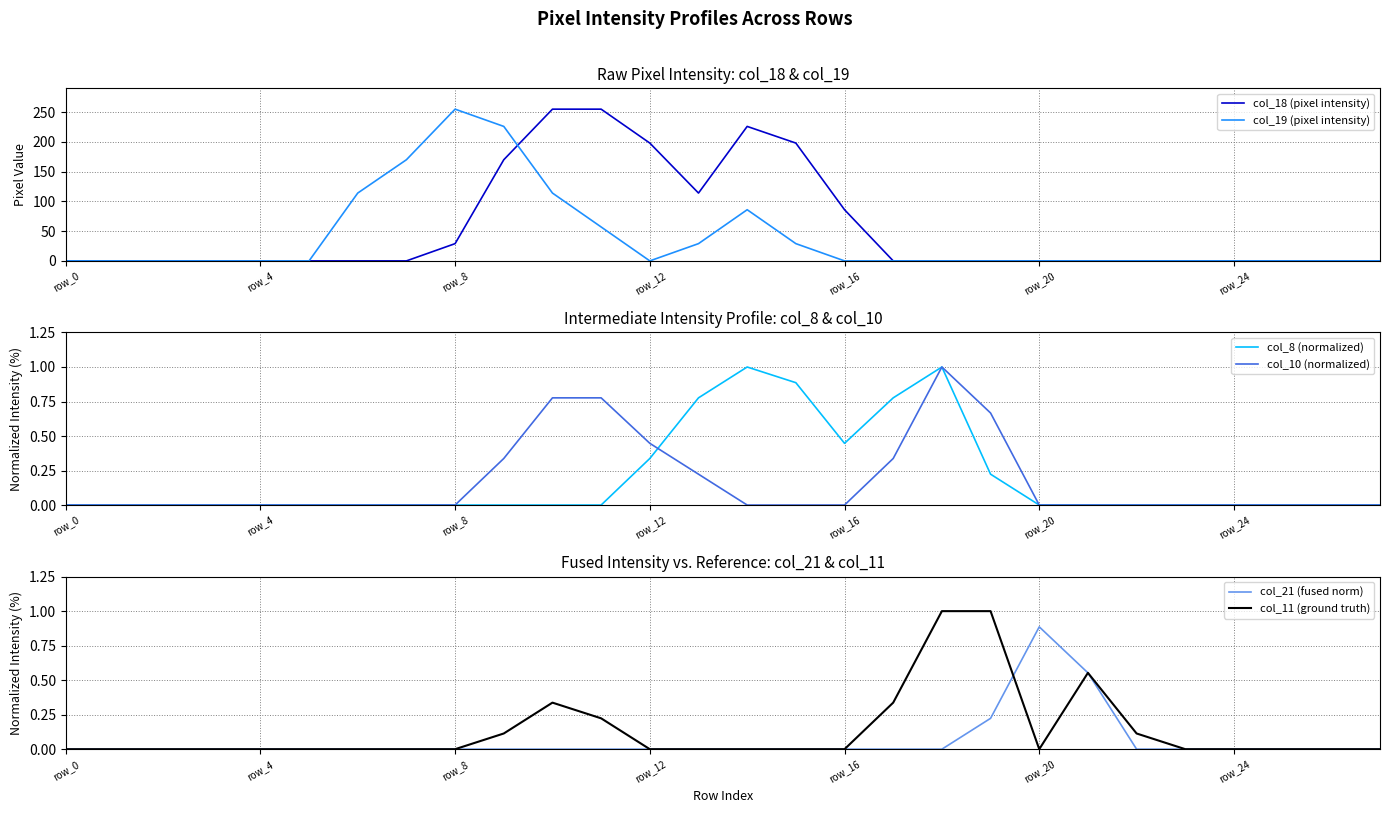

What is the difference between the maximum and minimum values in the col_21 (fused norm) series?

0.9